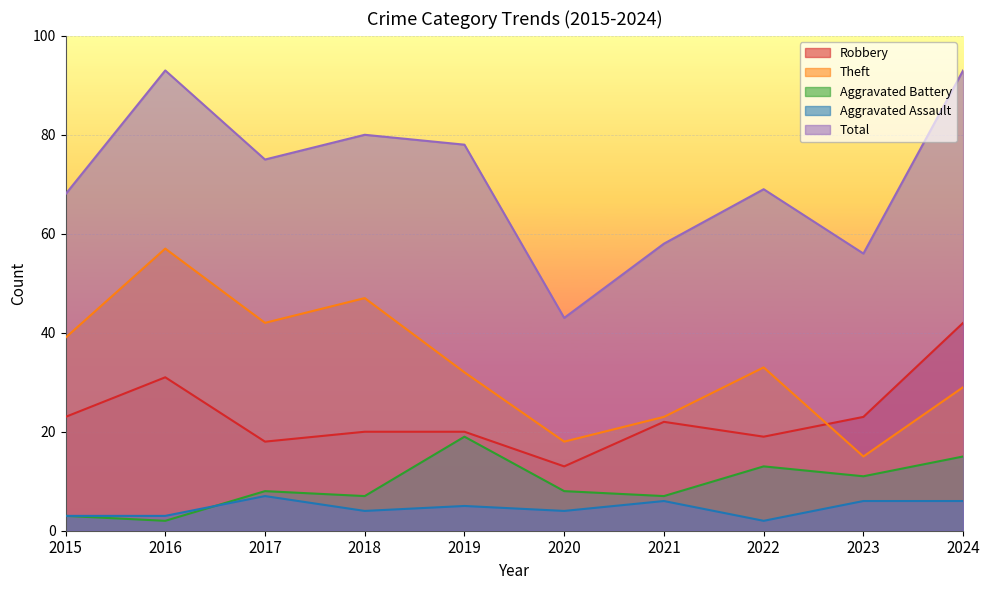

Is it true that Aggravated Battery equals 4 at 2020?

False